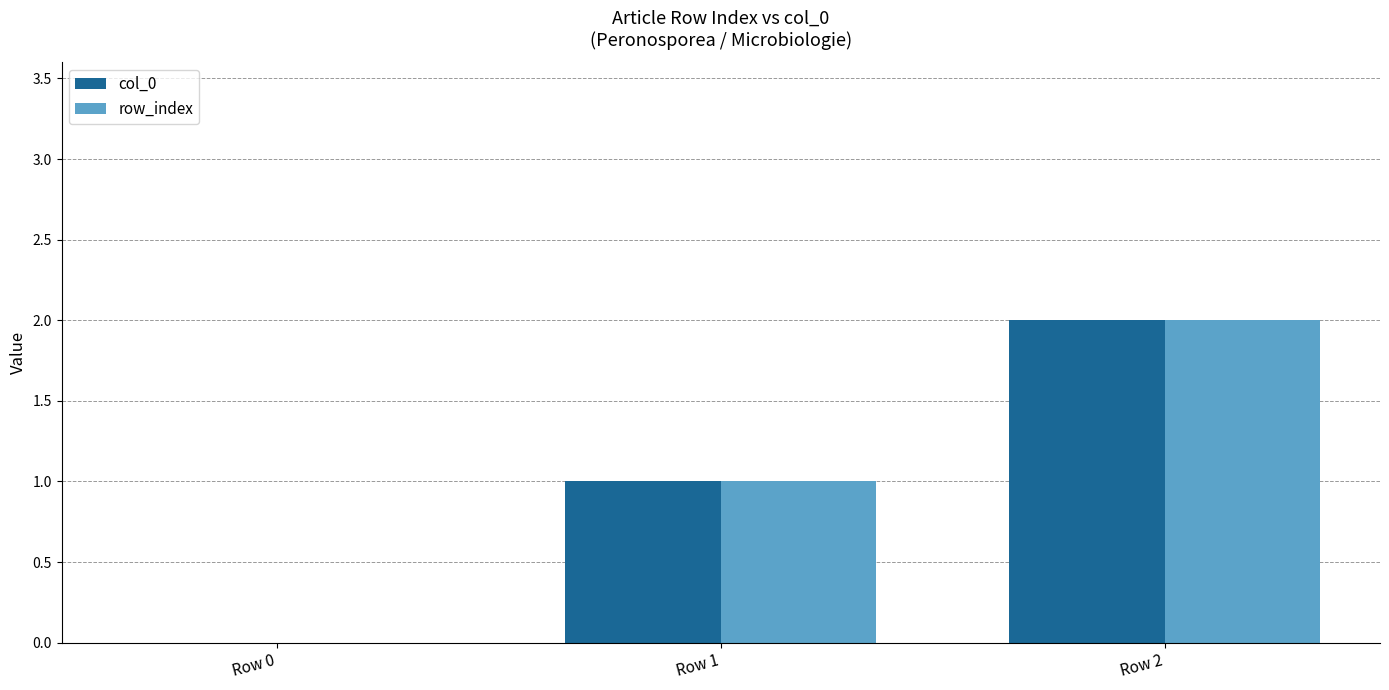

At which category is the sum across all series the highest?

Row 2